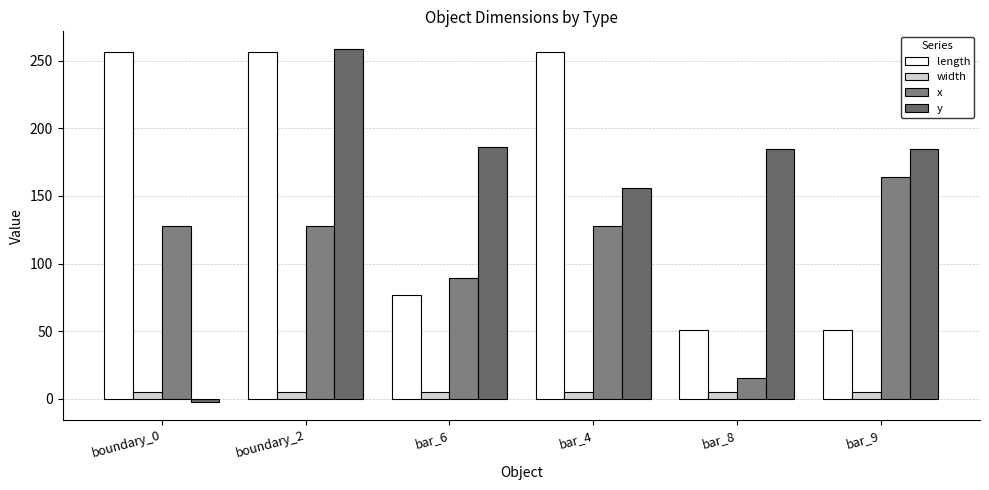

How many series are shown in this chart?

4